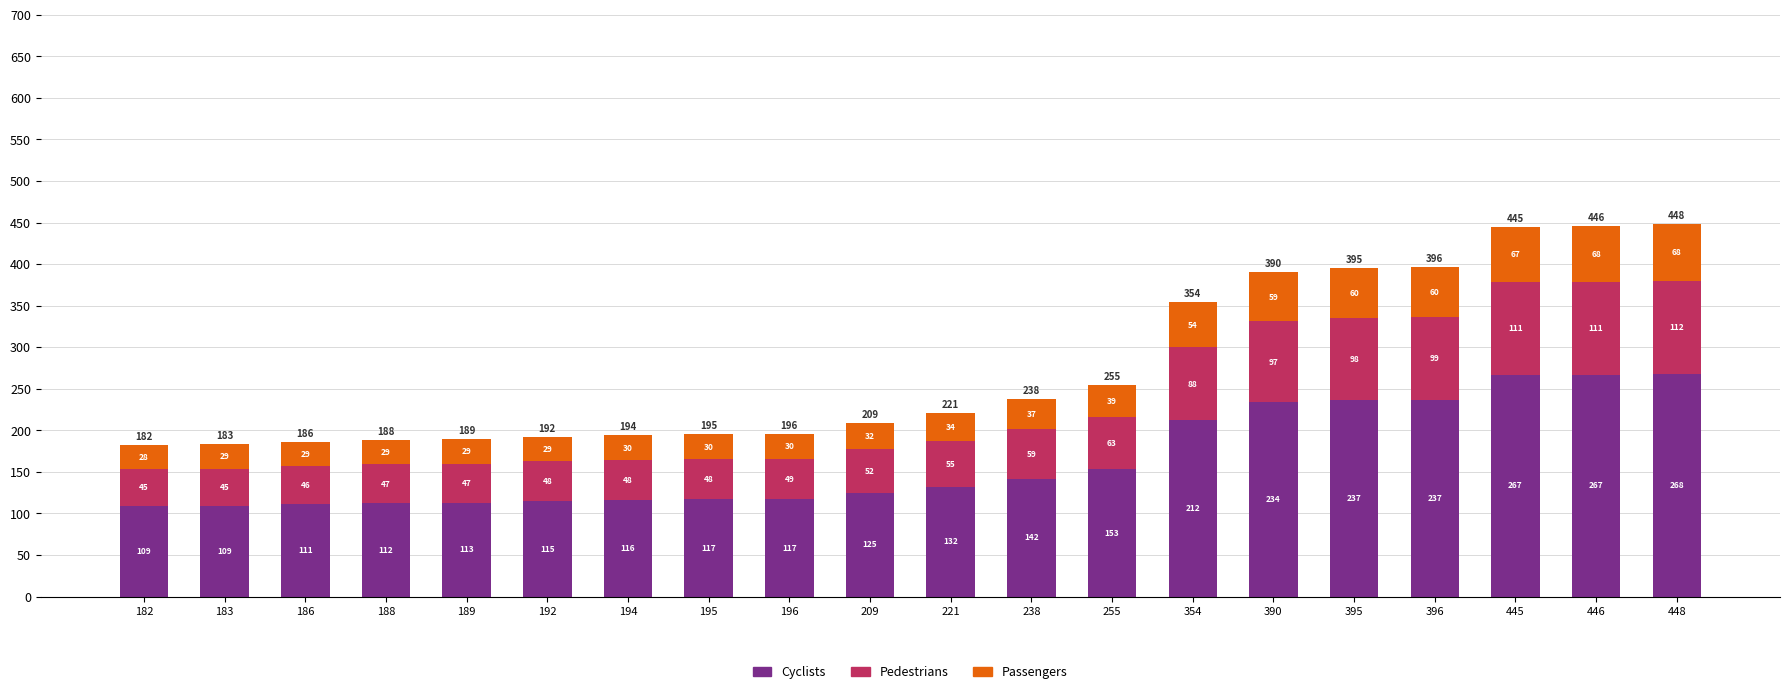

Reading left to right, what are the values for Cyclists?

182=109	183=109	186=111	188=112	189=113	192=115	194=116	195=117	196=117	209=125	221=132	238=142	255=153	354=212	390=234	395=237	396=237	445=267	446=267	448=268